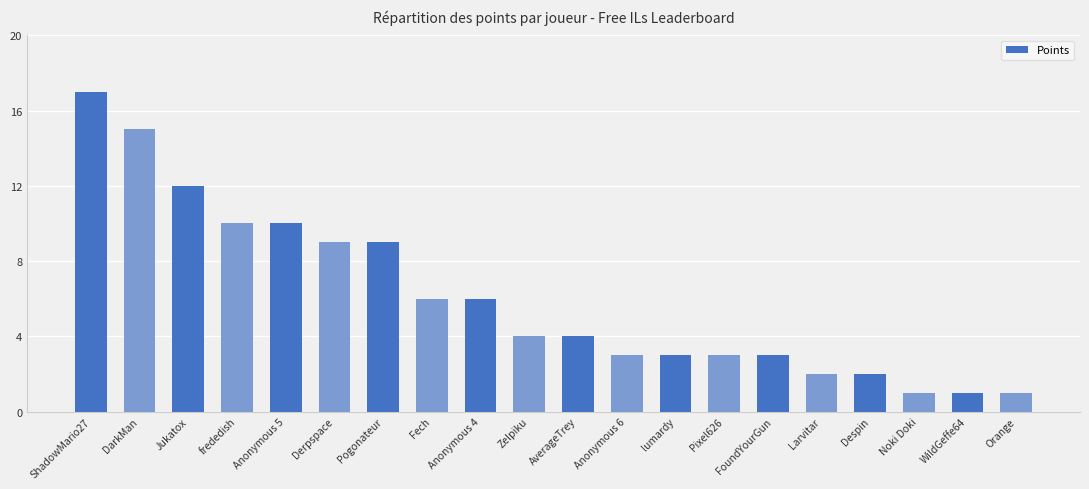

What is the change in value from Anonymous 6 to WildGeffe64?

-2